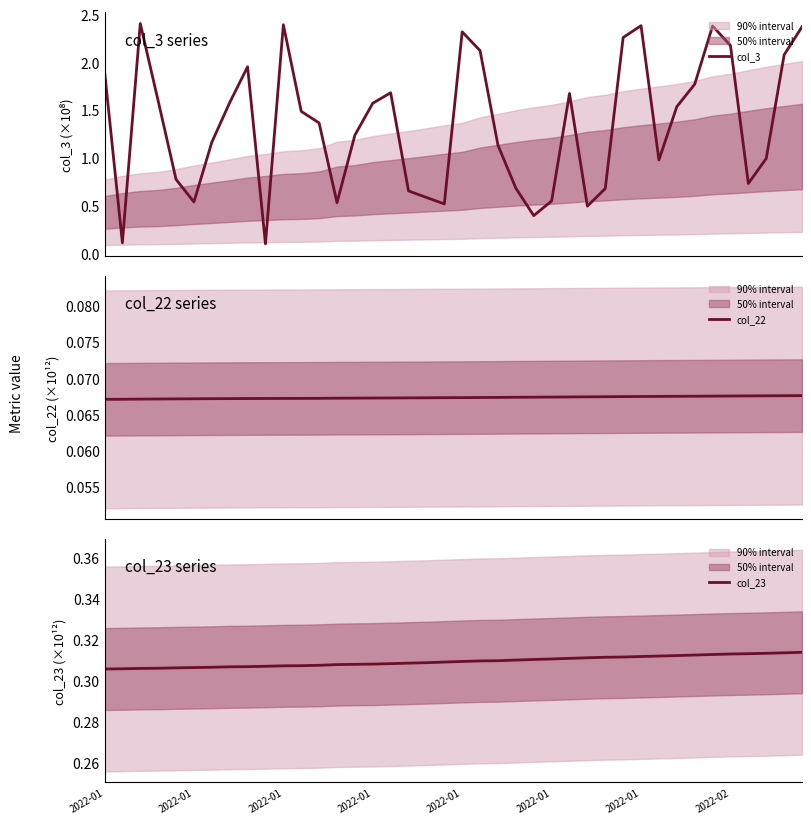

What is the maximum value for col_23?

0.3